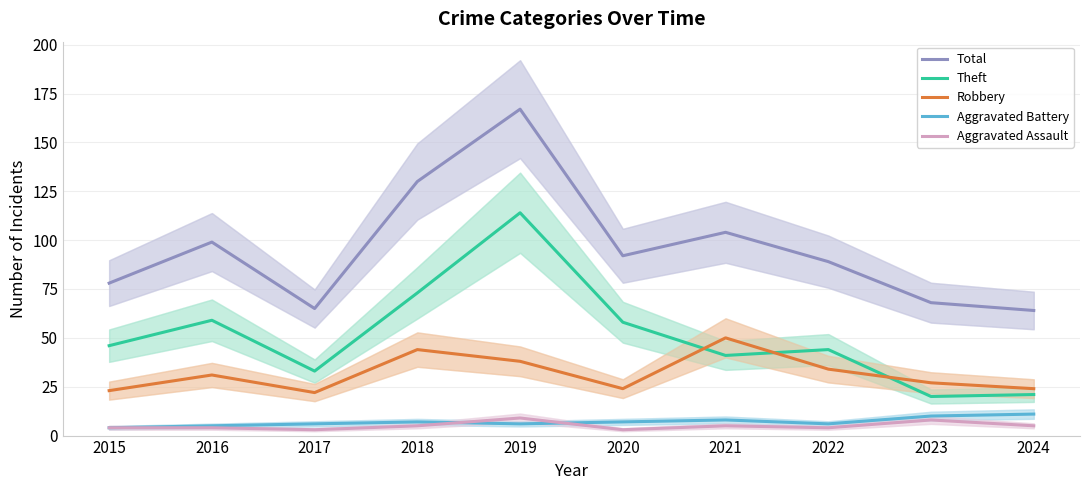

Rank the series by their maximum value, from lowest to highest.

Aggravated Assault, Aggravated Battery, Robbery, Theft, Total